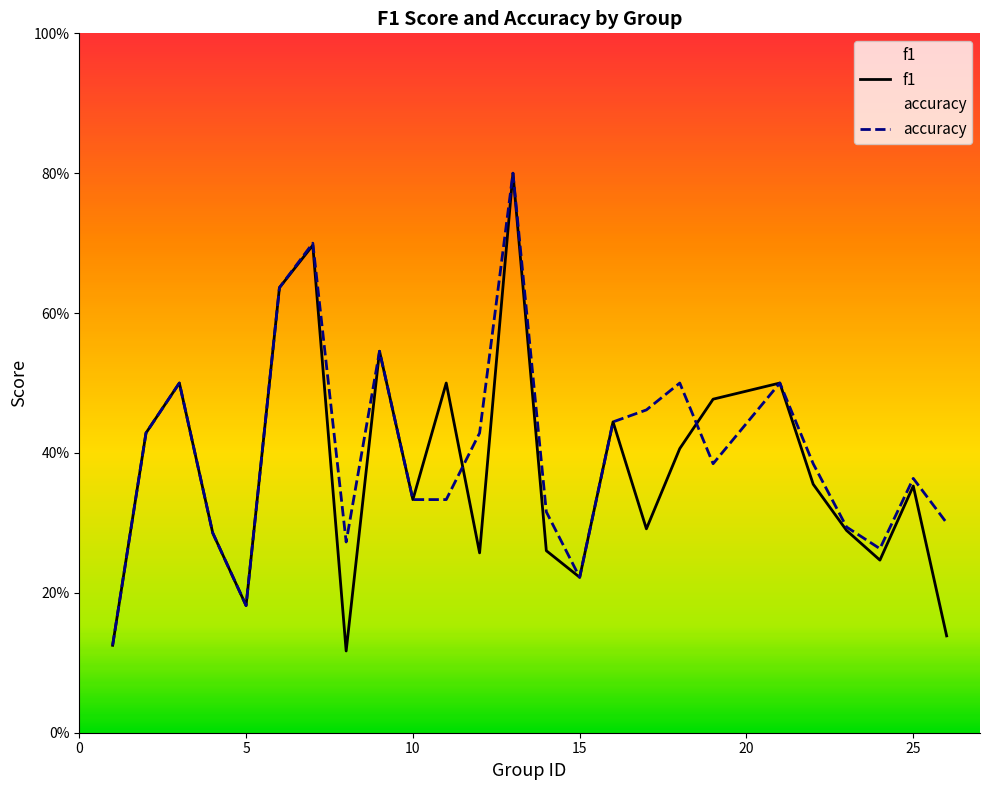

How many lines are shown in the chart?

2